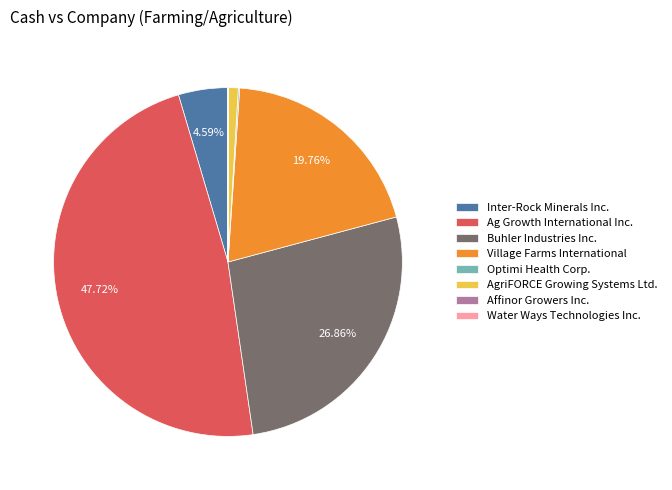

Which slice is the largest?

Ag Growth International Inc.